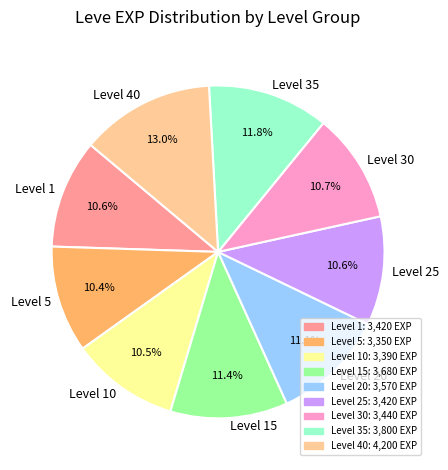

Combined, do Level 15 and Level 20 account for over 50%?

No